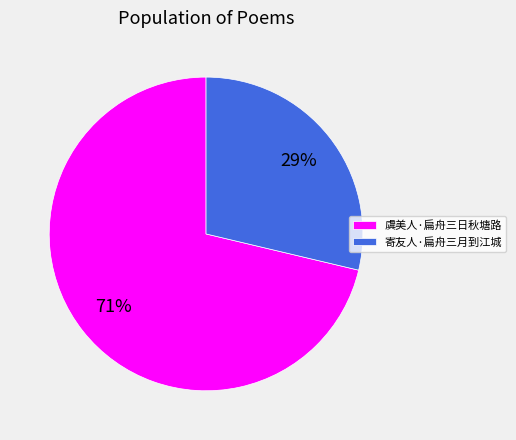

How many segments does this pie chart have?

2